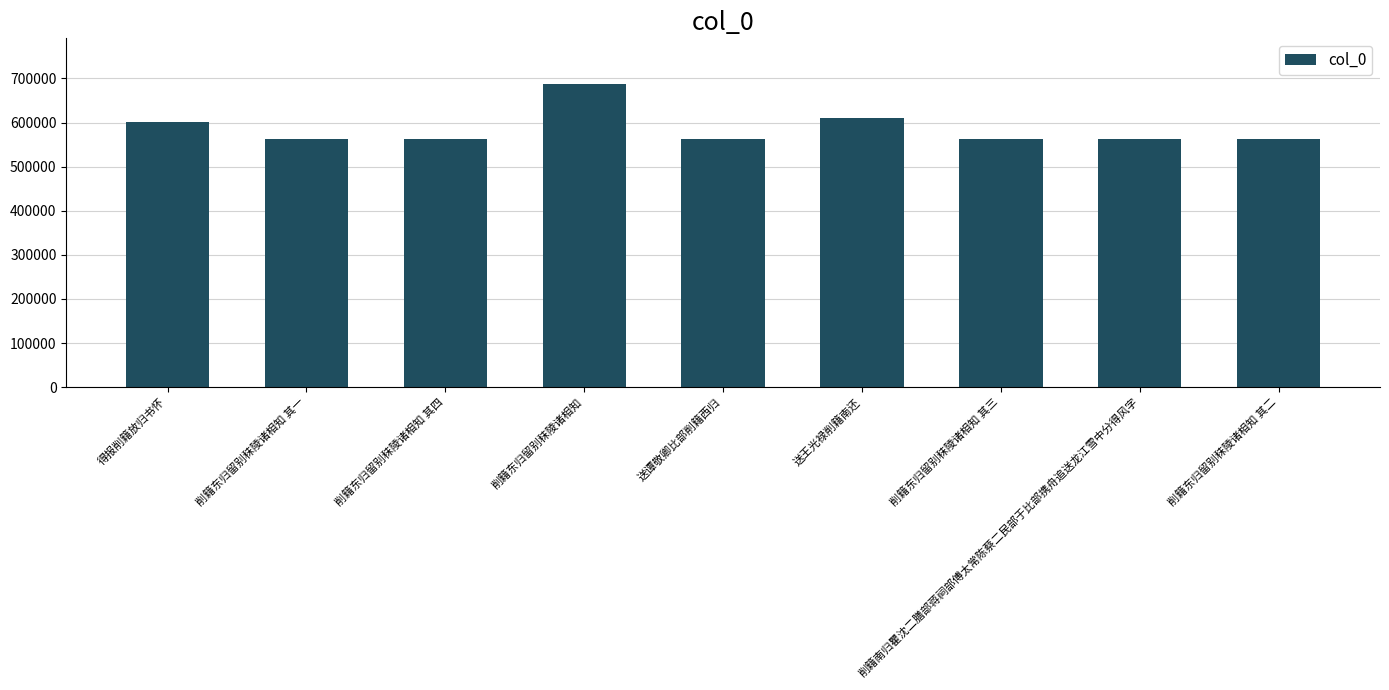

Which has a higher value, 削籍东归留别秣陵诸相知 其一 or 得报削籍放归书怀?

得报削籍放归书怀